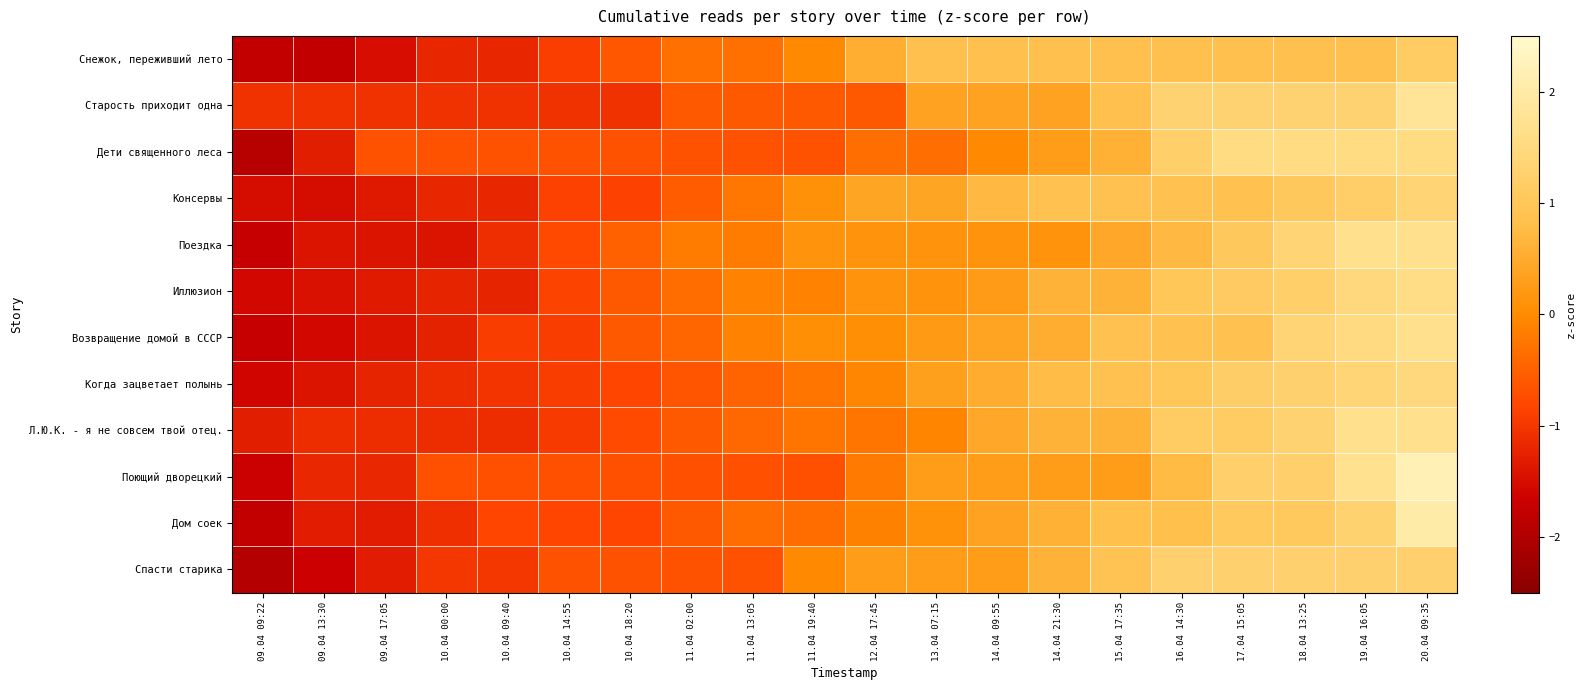

At how many categories does at least one series exceed -1?

18